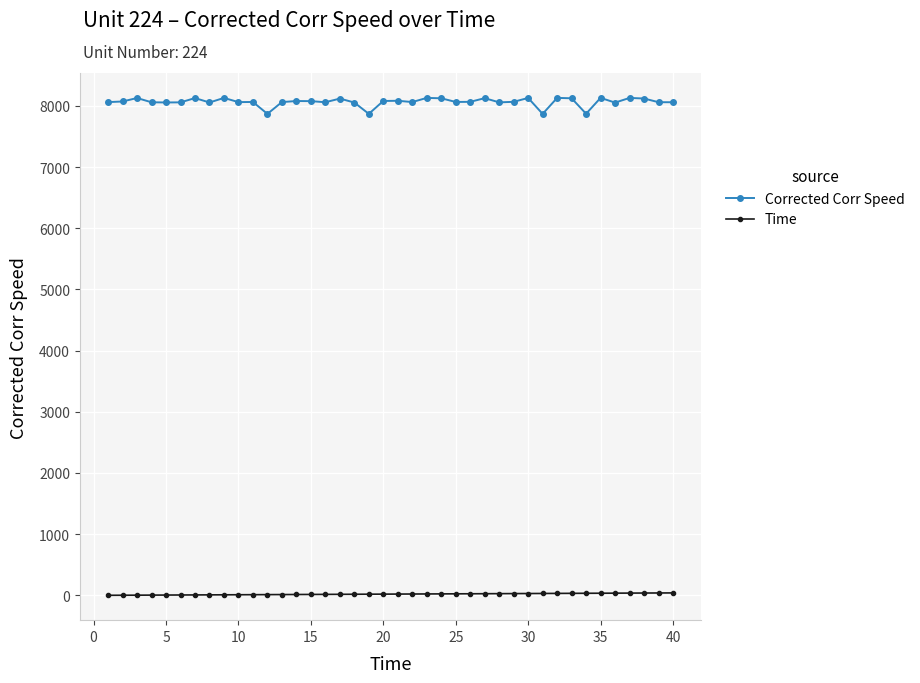

True or false: Time and Corrected Corr Speed cross at least once.

False